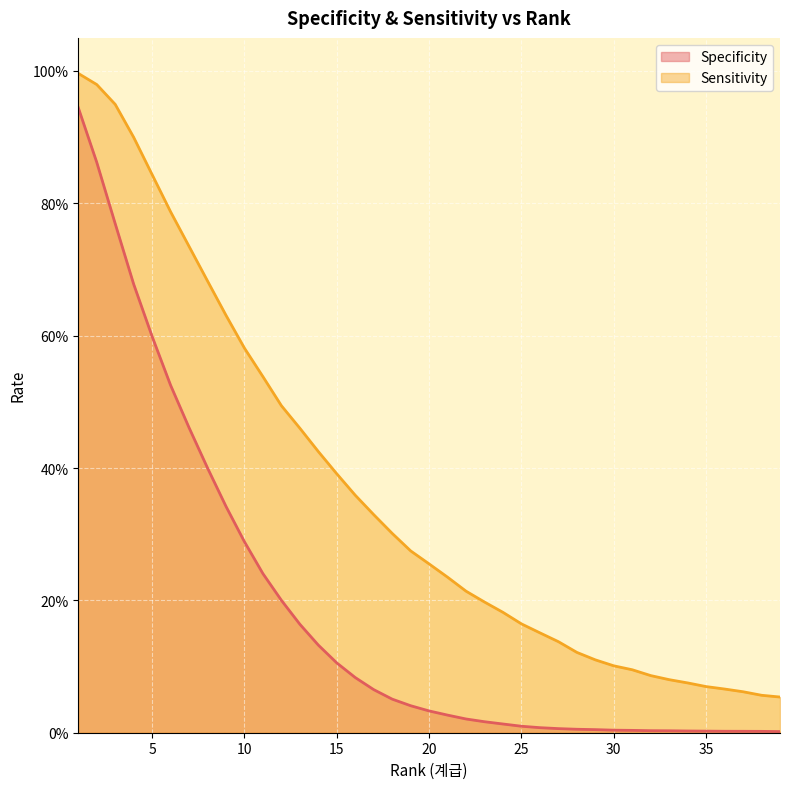

The value of Specificity at 35 is 0.0. True or false?

True